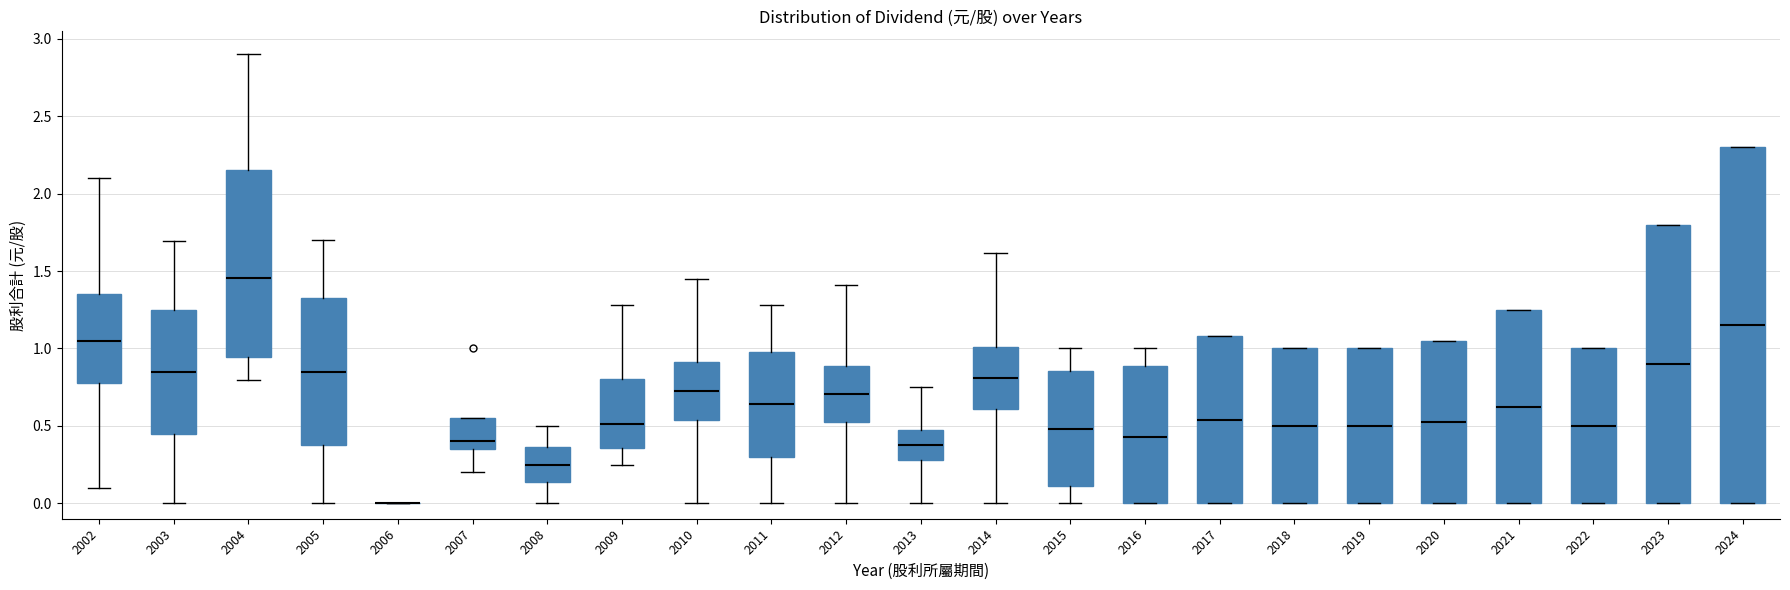

Reading left to right, read every box against the y-axis: the position of its median line, the range the box covers, and the ends of its whiskers. The values are not printed on the chart, so give them approximately, as read against the axis.

2002: median 1.05, box 0.80 to 1.35, whiskers 0.10 to 2.10
2003: median 0.85, box 0.45 to 1.25, whiskers 0.00 to 1.70
2004: median 1.45, box 0.95 to 2.15, whiskers 0.80 to 2.90
2005: median 0.85, box 0.40 to 1.35, whiskers 0.00 to 1.70
2006: box collapsed to a line at 0.00, whiskers 0.00 to 0.00
2007: median 0.40, box 0.35 to 0.55, whiskers 0.20 to 0.55
2008: median 0.25, box 0.15 to 0.35, whiskers 0.00 to 0.50
2009: median 0.50, box 0.35 to 0.80, whiskers 0.25 to 1.30
2010: median 0.75, box 0.55 to 0.90, whiskers 0.00 to 1.45
2011: median 0.65, box 0.30 to 1.00, whiskers 0.00 to 1.30
2012: median 0.70, box 0.55 to 0.90, whiskers 0.00 to 1.40
2013: median 0.40, box 0.30 to 0.45, whiskers 0.00 to 0.75
2014: median 0.80, box 0.60 to 1.00, whiskers 0.00 to 1.60
2015: median 0.50, box 0.10 to 0.85, whiskers 0.00 to 1.00
2016: median 0.45, box 0.00 to 0.90, whiskers 0.00 to 1.00
2017: median 0.55, box 0.00 to 1.10, whiskers 0.00 to 1.10
2018: median 0.50, box 0.00 to 1.00, whiskers 0.00 to 1.00
2019: median 0.50, box 0.00 to 1.00, whiskers 0.00 to 1.00
2020: median 0.55, box 0.00 to 1.05, whiskers 0.00 to 1.05
2021: median 0.65, box 0.00 to 1.25, whiskers 0.00 to 1.25
2022: median 0.50, box 0.00 to 1.00, whiskers 0.00 to 1.00
2023: median 0.90, box 0.00 to 1.80, whiskers 0.00 to 1.80
2024: median 1.15, box 0.00 to 2.30, whiskers 0.00 to 2.30